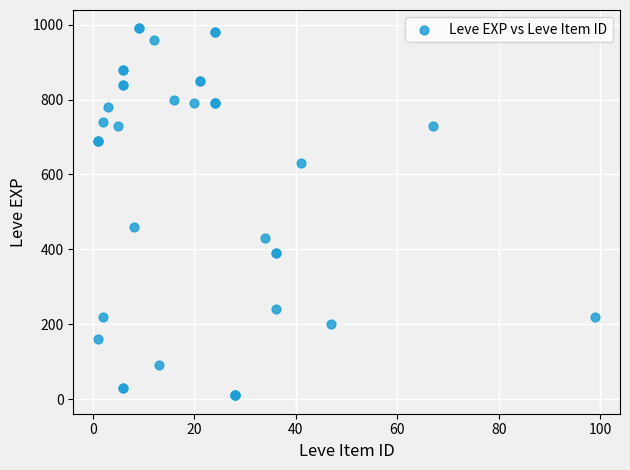

What Y value in the scatter plot is closest to 500?

460